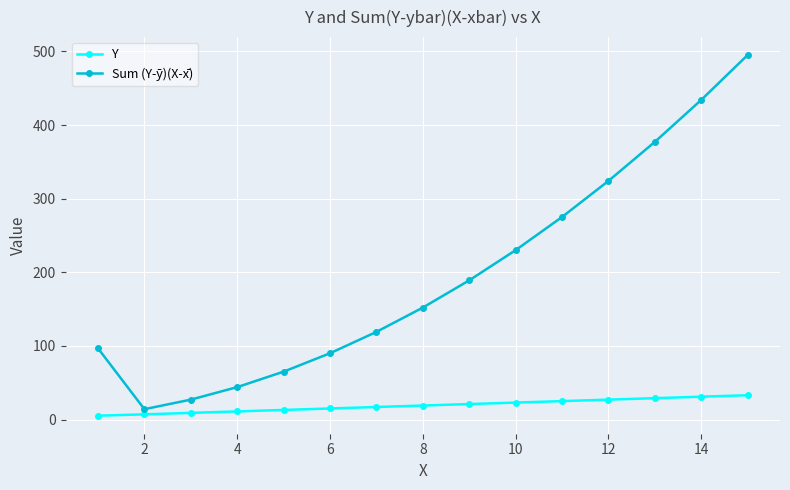

What is the average value of the Y series?

19.0